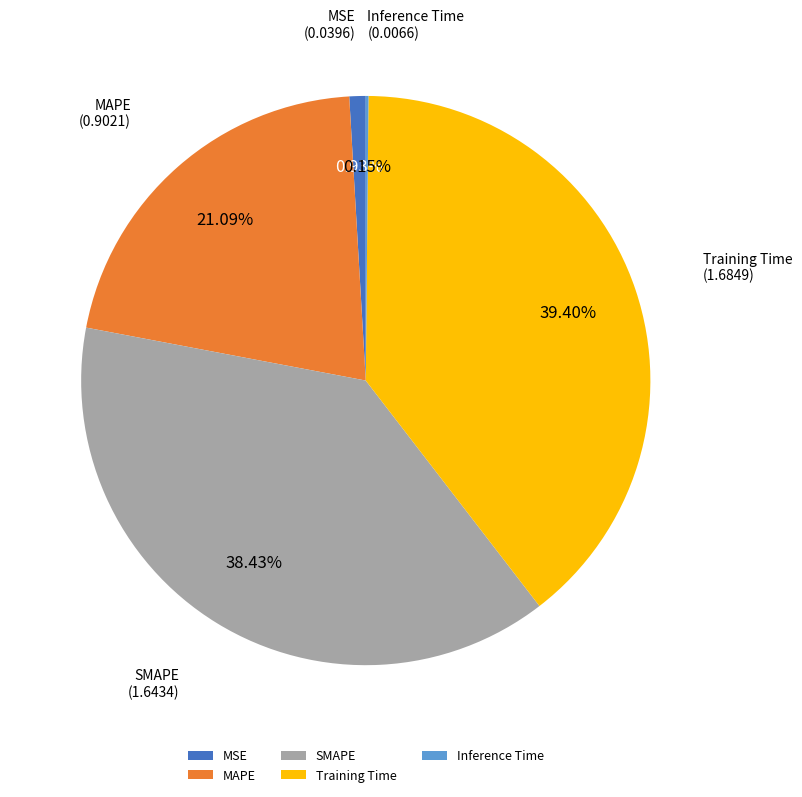

Is there a majority slice in this chart?

No